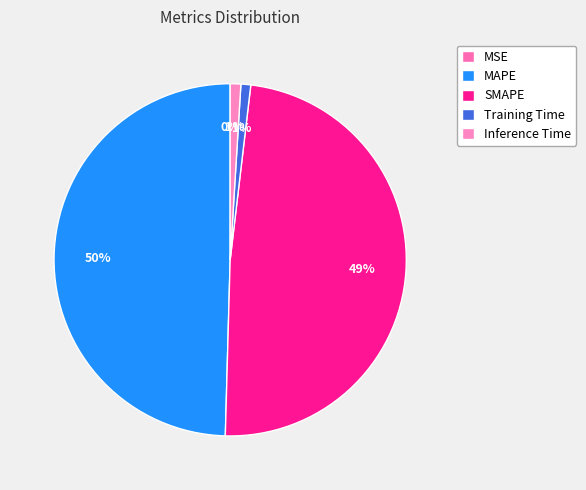

To the nearest percent, what portion does Training Time represent?

1%